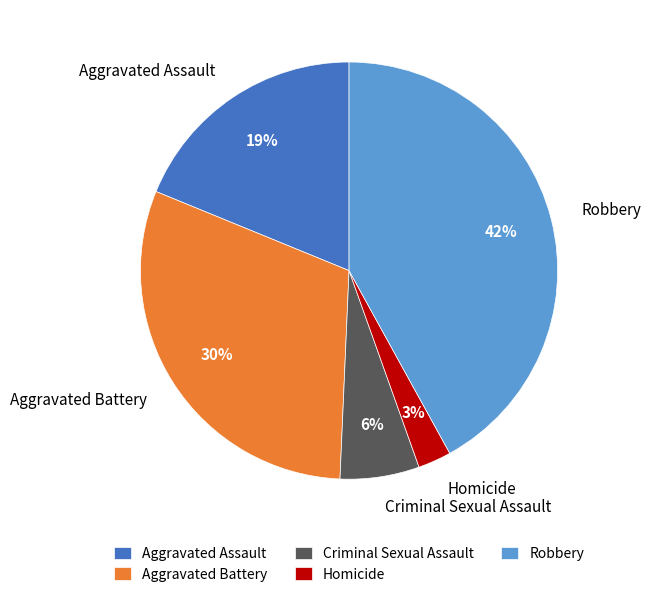

Approximately how many times larger is the value at Homicide compared to Robbery?

0.1